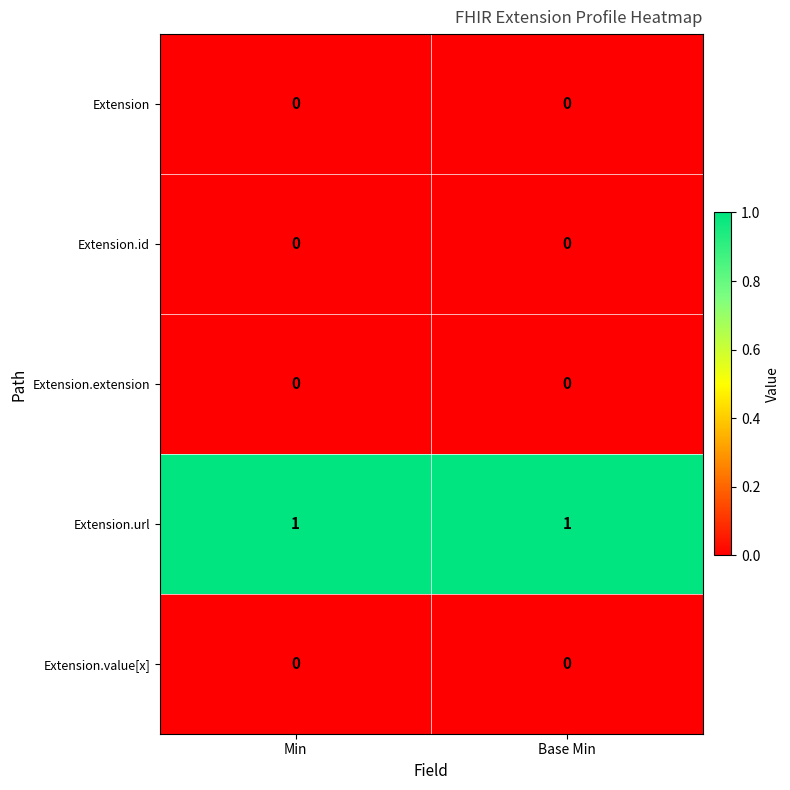

True or false: Extension.url has a value of 1 at Base Min.

True